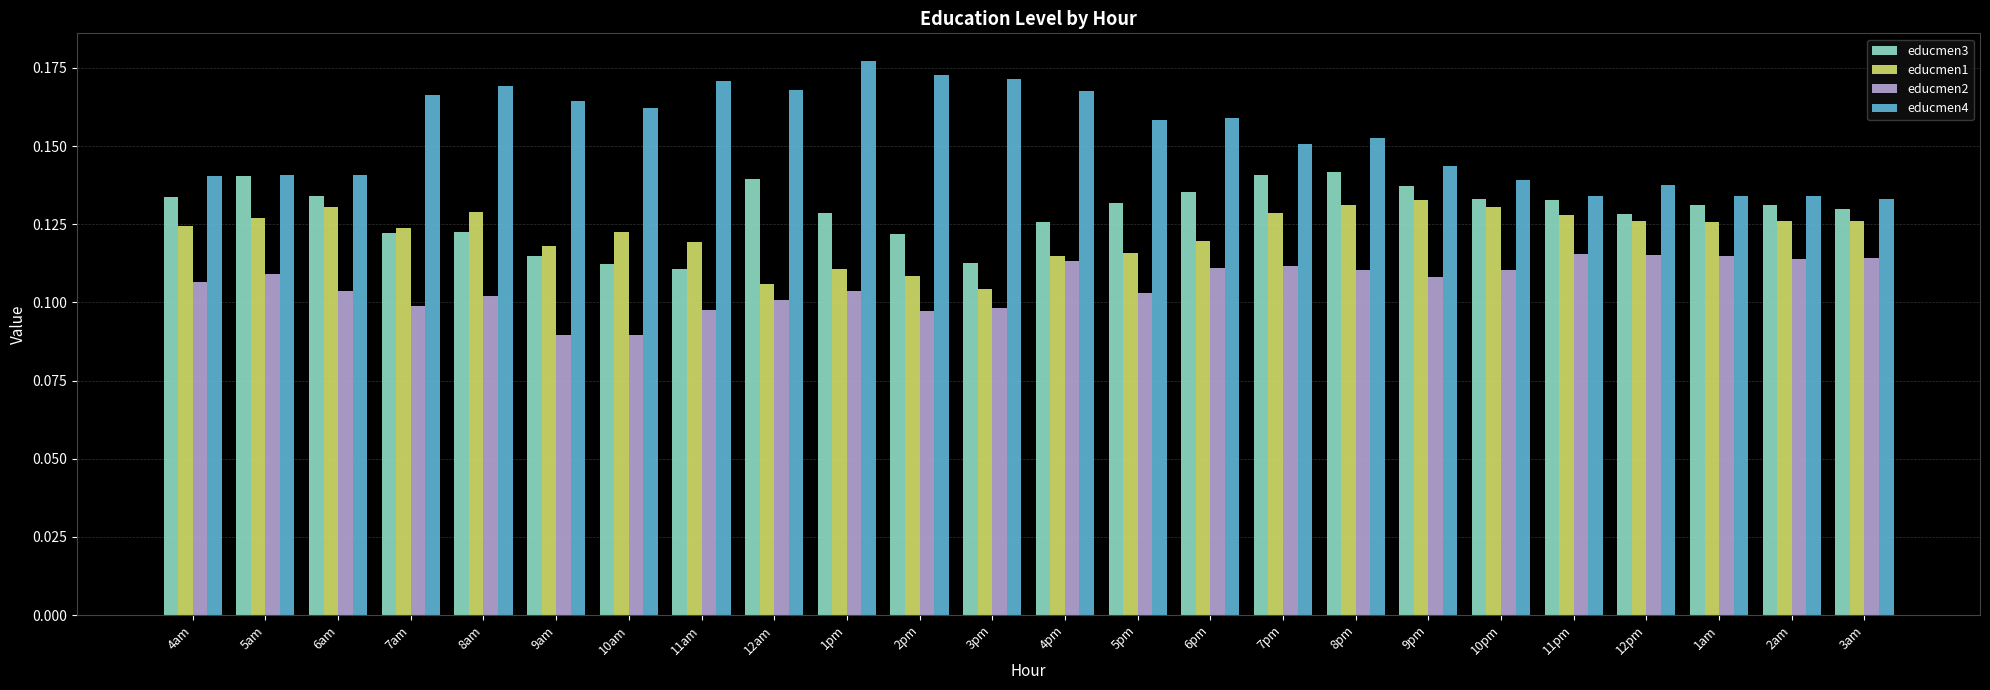

Which category has the highest value across all series?

1pm